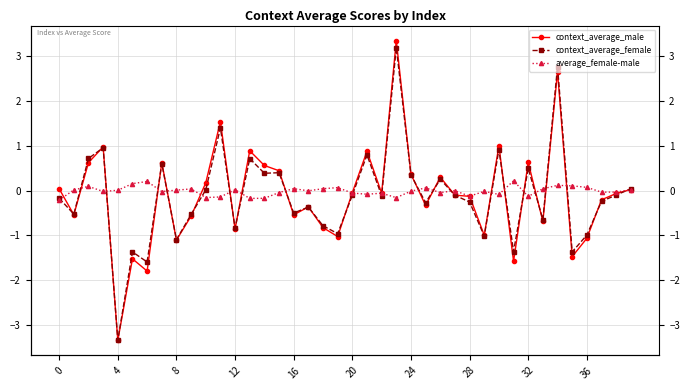

Reading left to right, transcribe all the data shown in this chart.

context_average_male: 0.0	-0.5	0.6	1.0	-3.3	-1.5	-1.8	0.6	-1.1	-0.6	0.2	1.5	-0.9	0.9	0.6	0.4	-0.5	-0.4	-0.8	-1.0	-0.0	0.9	-0.1	3.3	0.4	-0.3	0.3	-0.1	-0.1	-1.0	1.0	-1.6	0.6	-0.7	2.6	-1.5	-1.1	-0.2	-0.1	0.0
context_average_female: -0.2	-0.5	0.7	1.0	-3.3	-1.4	-1.6	0.6	-1.1	-0.5	0.0	1.4	-0.8	0.7	0.4	0.4	-0.5	-0.4	-0.8	-1.0	-0.1	0.8	-0.1	3.2	0.4	-0.3	0.3	-0.1	-0.3	-1.0	0.9	-1.4	0.5	-0.6	2.8	-1.4	-1.0	-0.2	-0.1	0.0
average_female-male: -0.2	0.0	0.1	-0.0	0.0	0.2	0.2	-0.0	0.0	0.0	-0.2	-0.1	0.0	-0.2	-0.2	-0.0	0.0	-0.0	0.0	0.1	-0.1	-0.1	-0.1	-0.2	-0.0	0.1	-0.0	-0.0	-0.1	-0.0	-0.1	0.2	-0.1	0.0	0.1	0.1	0.1	-0.0	-0.0	0.0